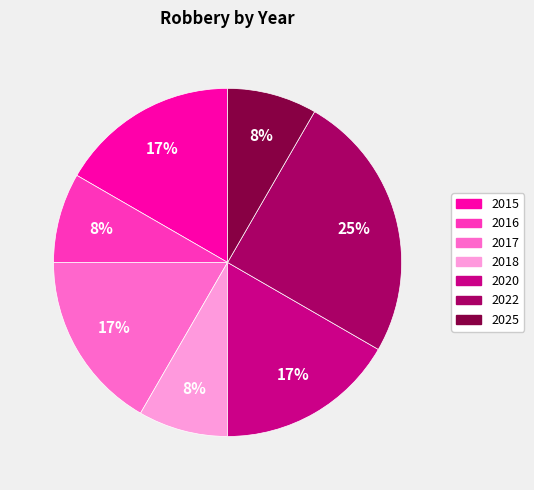

Which category has the biggest portion of the pie?

2022